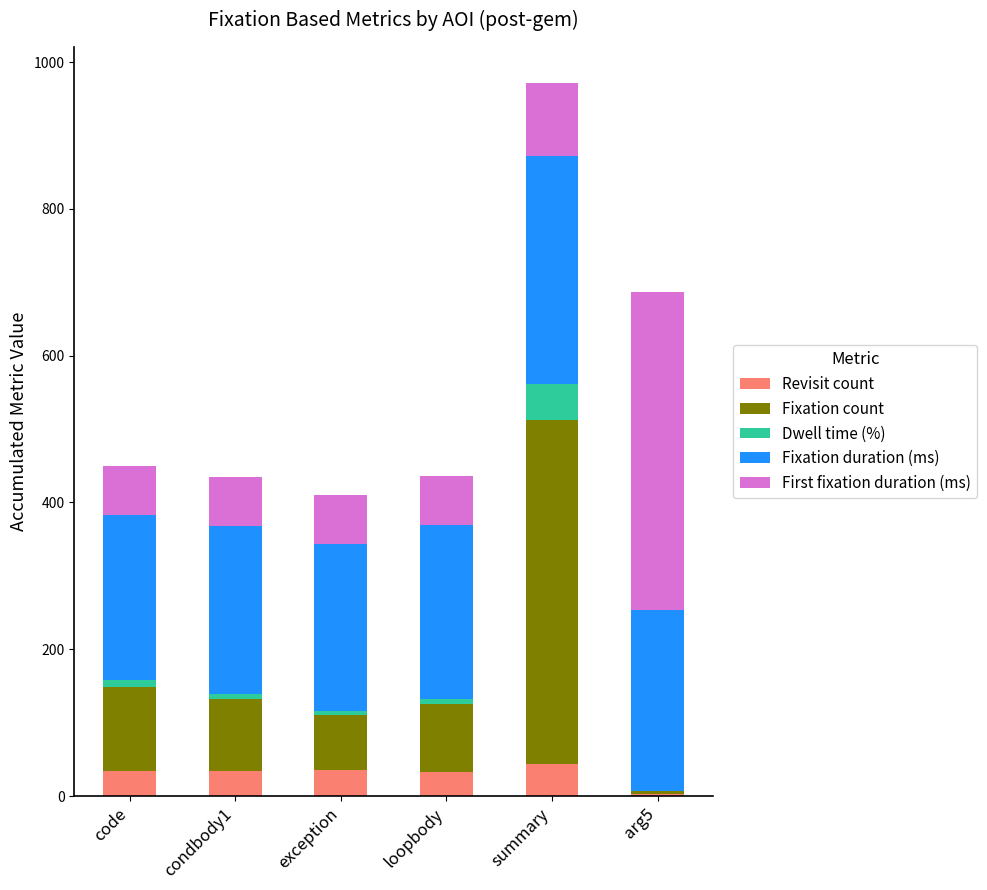

At which category is the sum across all series the highest?

summary